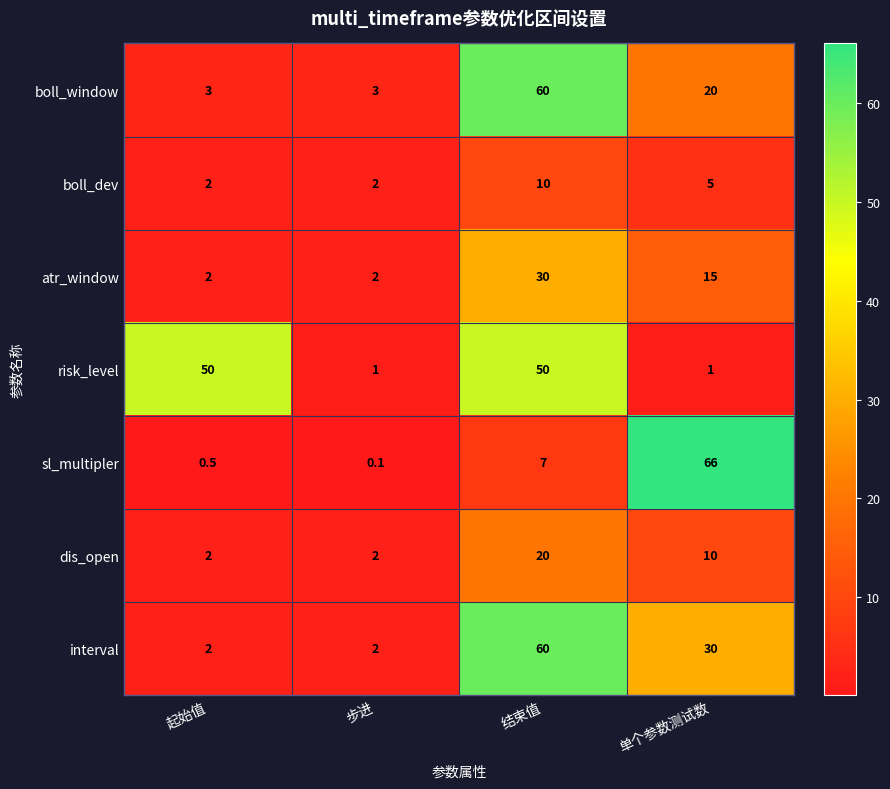

What is the sum of all boll_dev values?

19.0